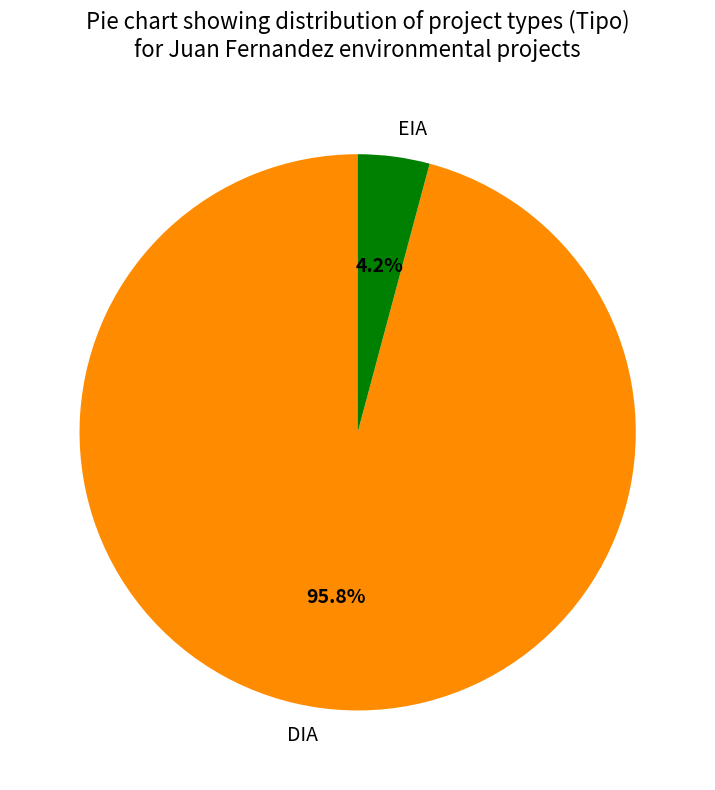

Do DIA and EIA together represent more than half of the pie?

Yes